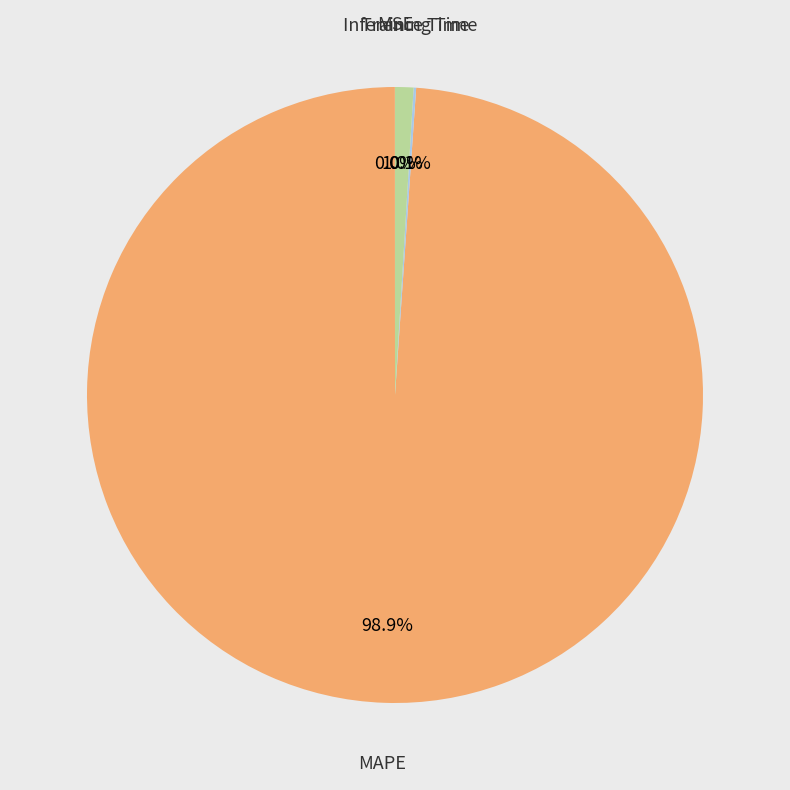

To the nearest percent, what is the average slice percentage?

25%